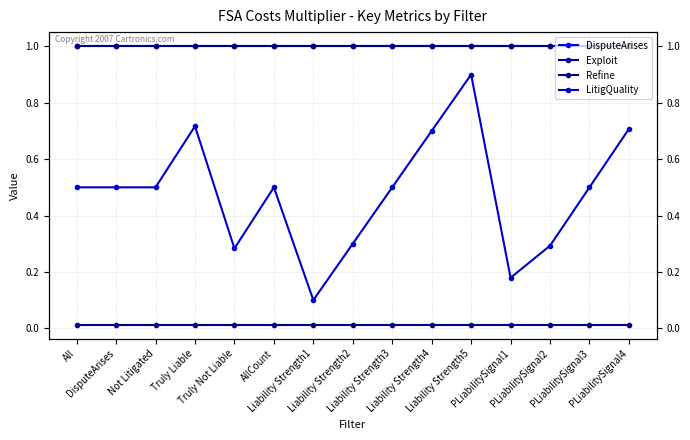

At which category is the sum across all series the highest?

Liability Strength5